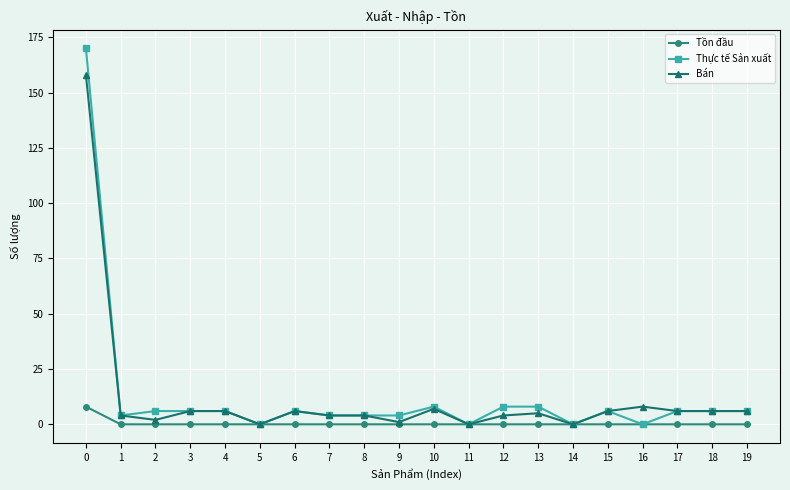

Reading left to right, list all the values displayed in this chart.

Tồn đầu: 0=8	1=0	2=0	3=0	4=0	5=0	6=0	7=0	8=0	9=0	10=0	11=0	12=0	13=0	14=0	15=0	16=0	17=0	18=0	19=0
Thực tế Sản xuất: 0=170	1=4	2=6	3=6	4=6	5=0	6=6	7=4	8=4	9=4	10=8	11=0	12=8	13=8	14=0	15=6	16=0	17=6	18=6	19=6
Bán: 0=158	1=4	2=2	3=6	4=6	5=0	6=6	7=4	8=4	9=1	10=7	11=0	12=4	13=5	14=0	15=6	16=8	17=6	18=6	19=6